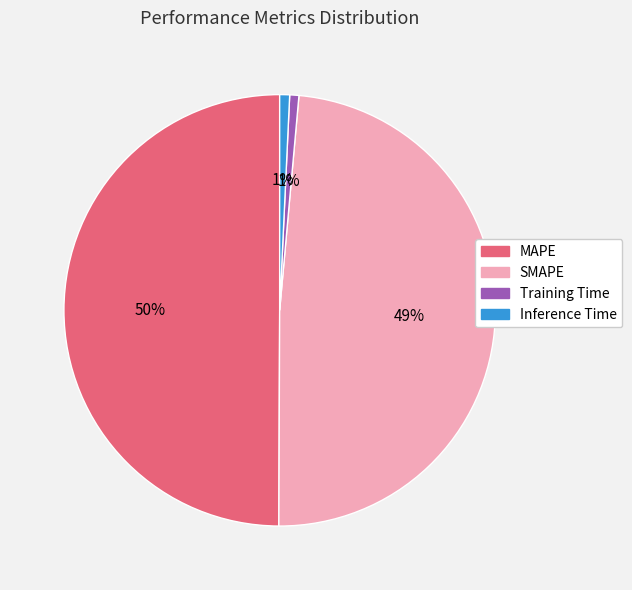

What percentage is the Training Time slice, to the nearest percent?

1%